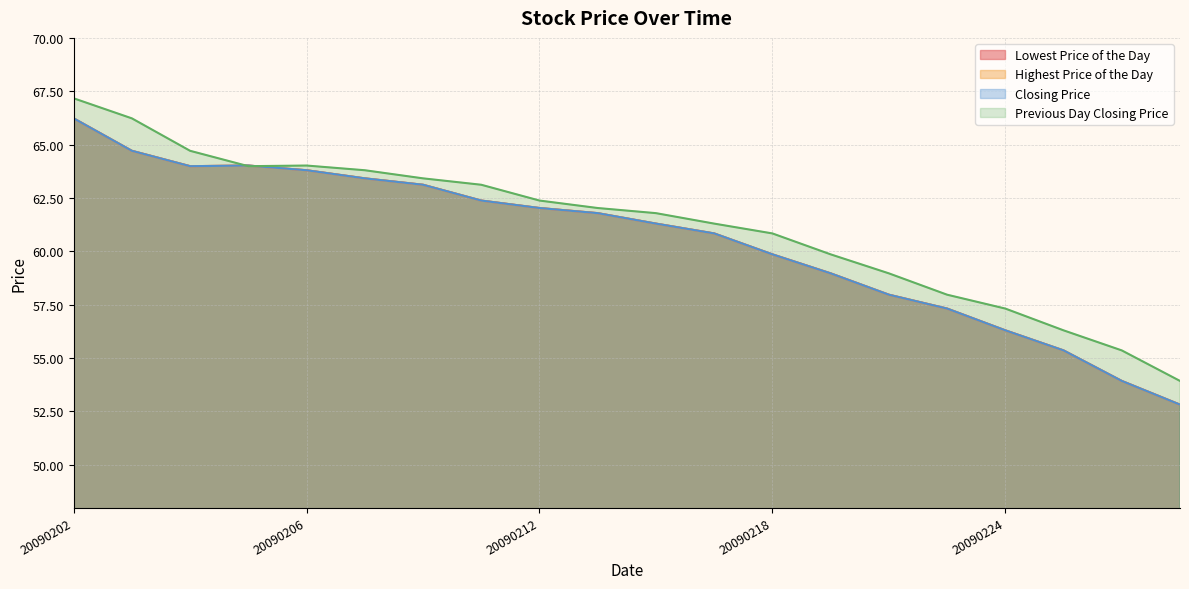

True or false: Lowest Price of the Day and Closing Price cross at least once.

False